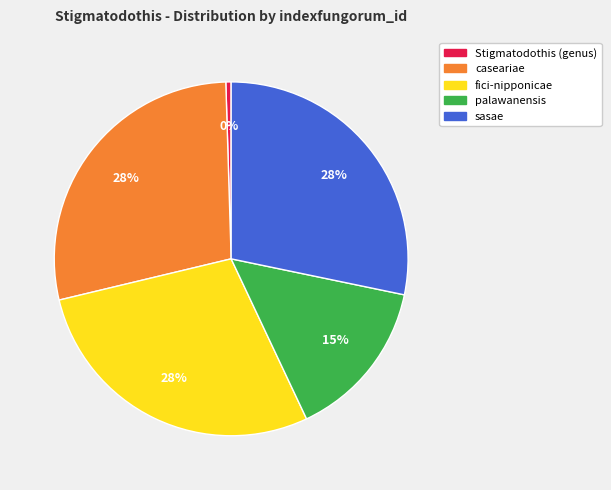

How many slices are in this pie chart?

5